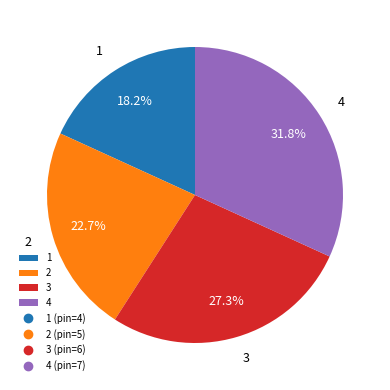

True or false: 2 accounts for 35% of the total.

False